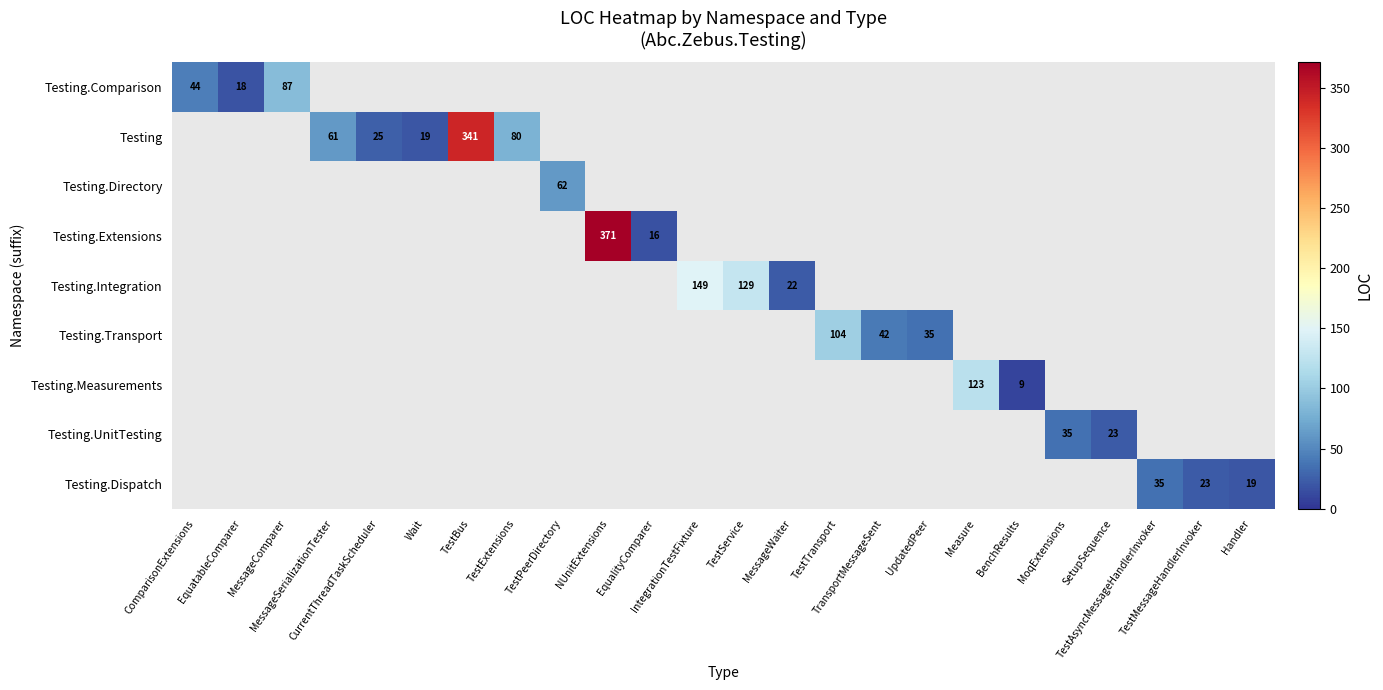

How many positive values does the Testing.Comparison series have?

3